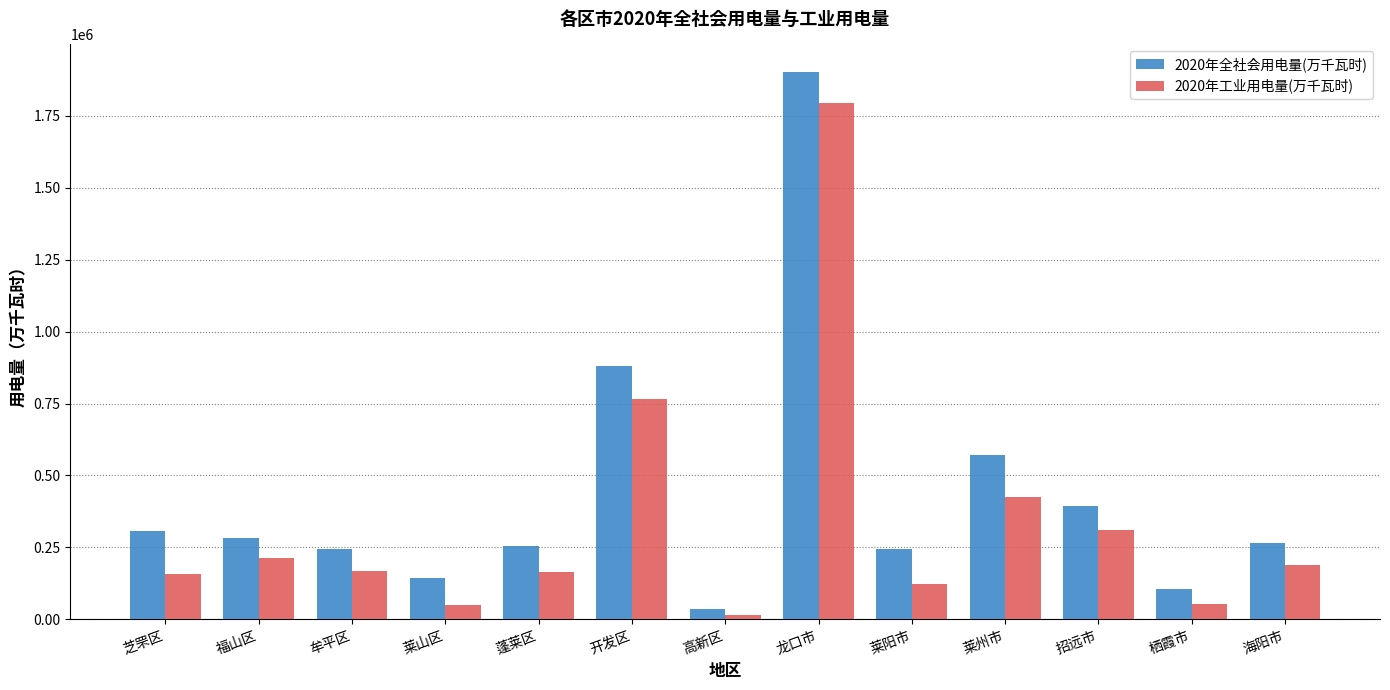

The value of 2020年全社会用电量(万千瓦时) at 莱州市 is 141041. True or false?

False